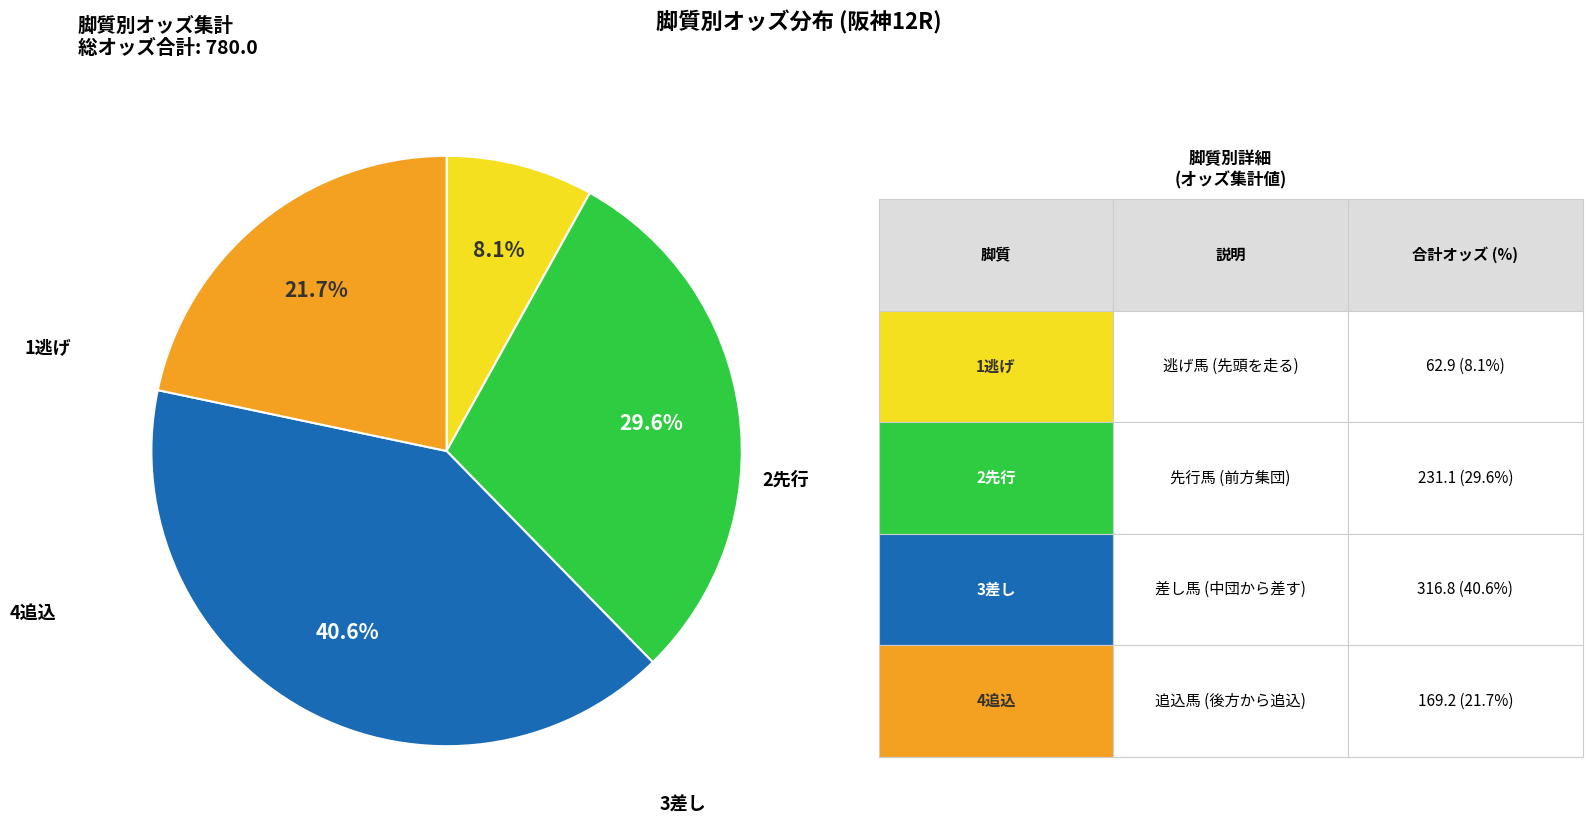

Is there any slice that represents more than half of the pie?

No